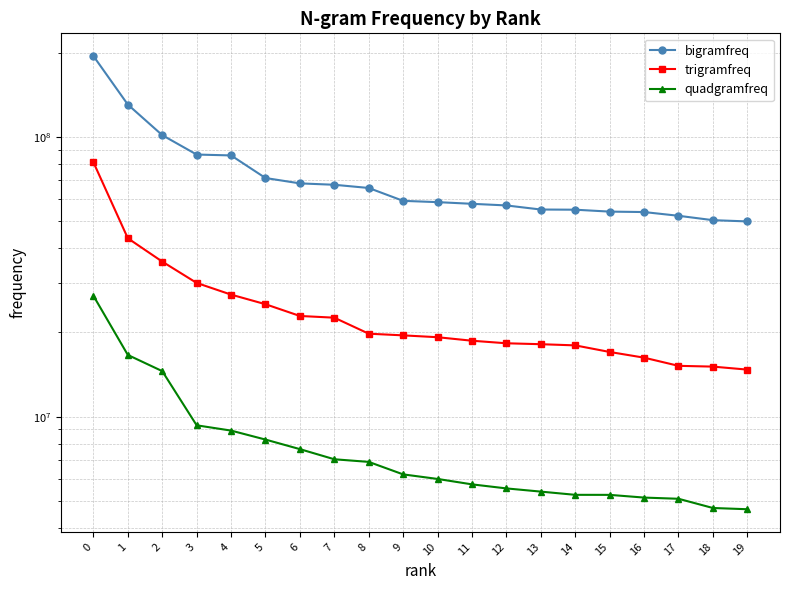

At which label is bigramfreq closest to 122376865?

1